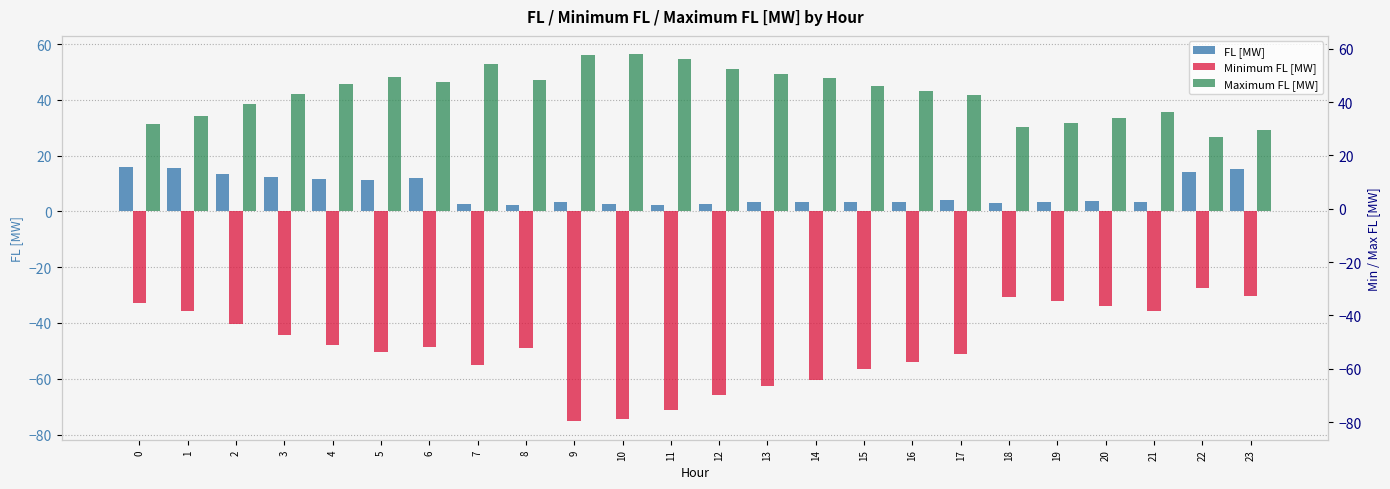

What is the lowest value of the FL [MW] series?

2.3